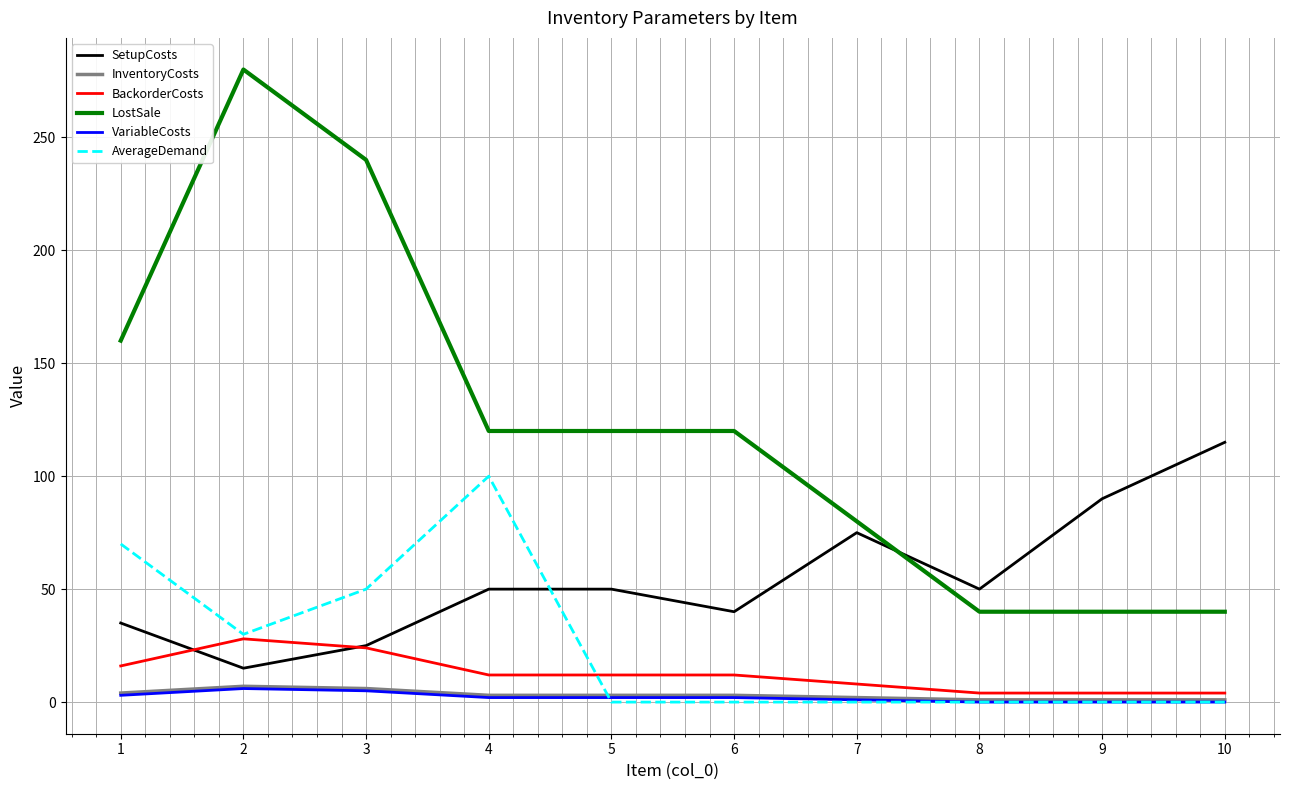

True or false: SetupCosts and AverageDemand cross at least once.

True